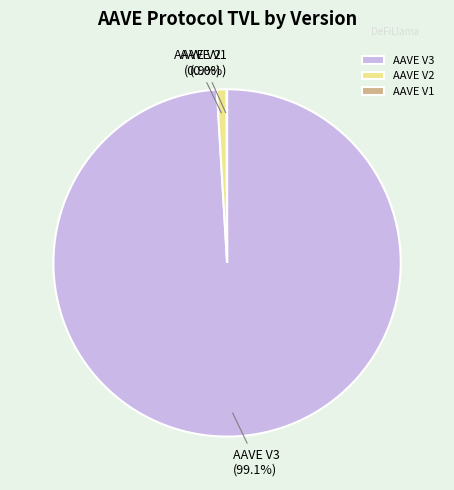

Combined, do AAVE V2 and AAVE V3 account for over 50%?

Yes